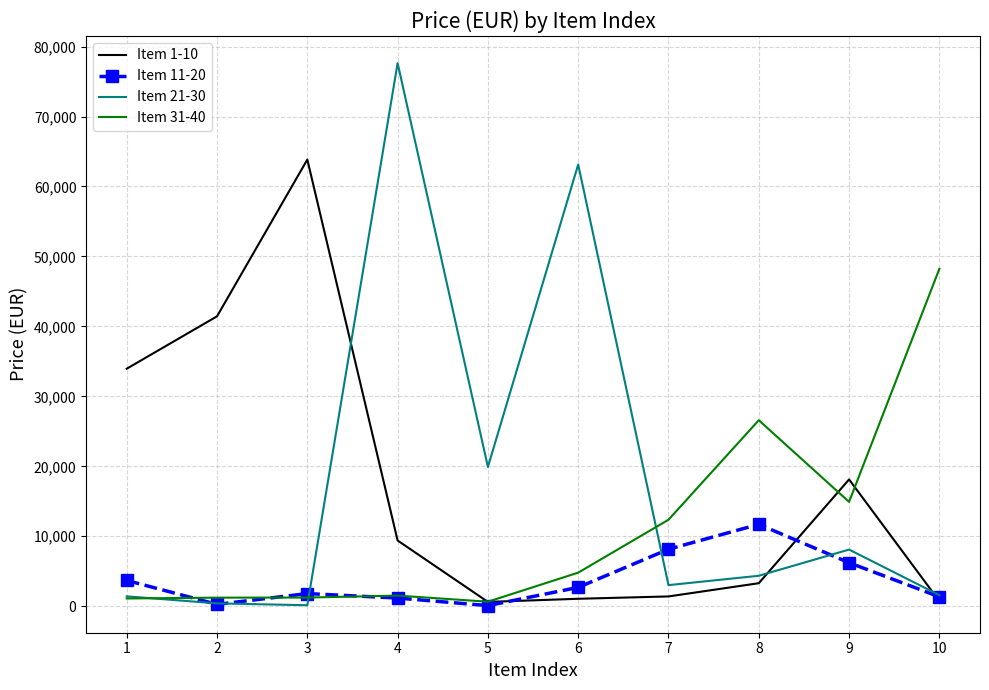

What is the total value across all series at 10?

51874.0